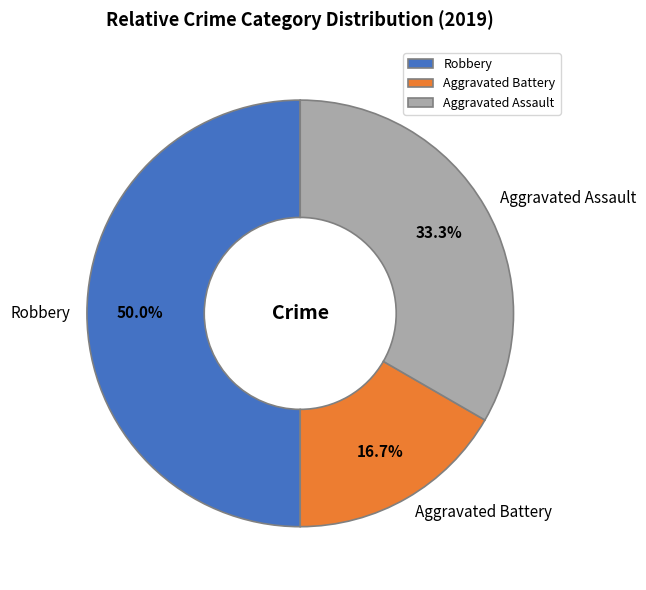

What is the largest slice in the pie chart?

Robbery